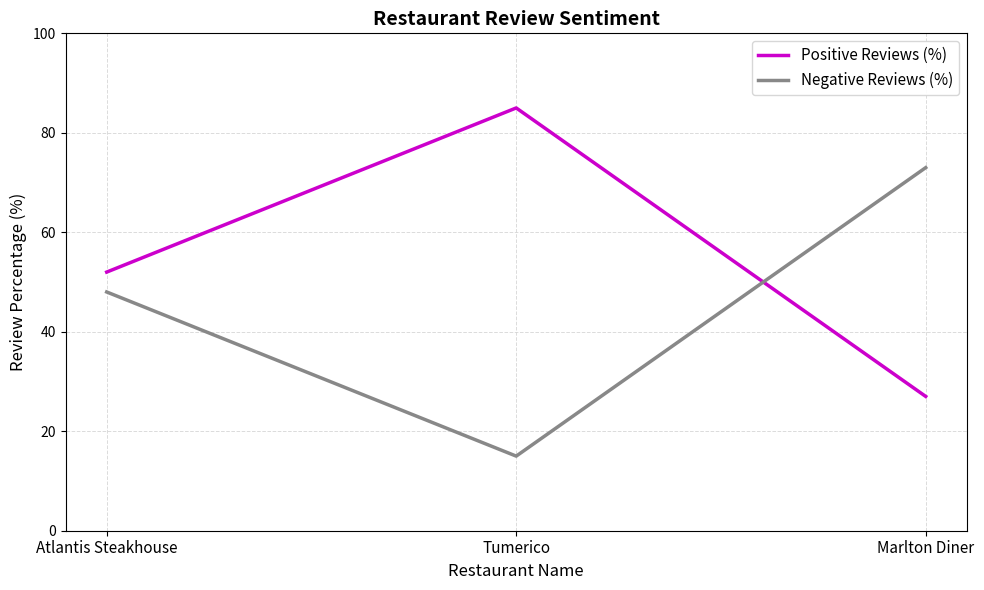

What position from the right is Tumerico?

2